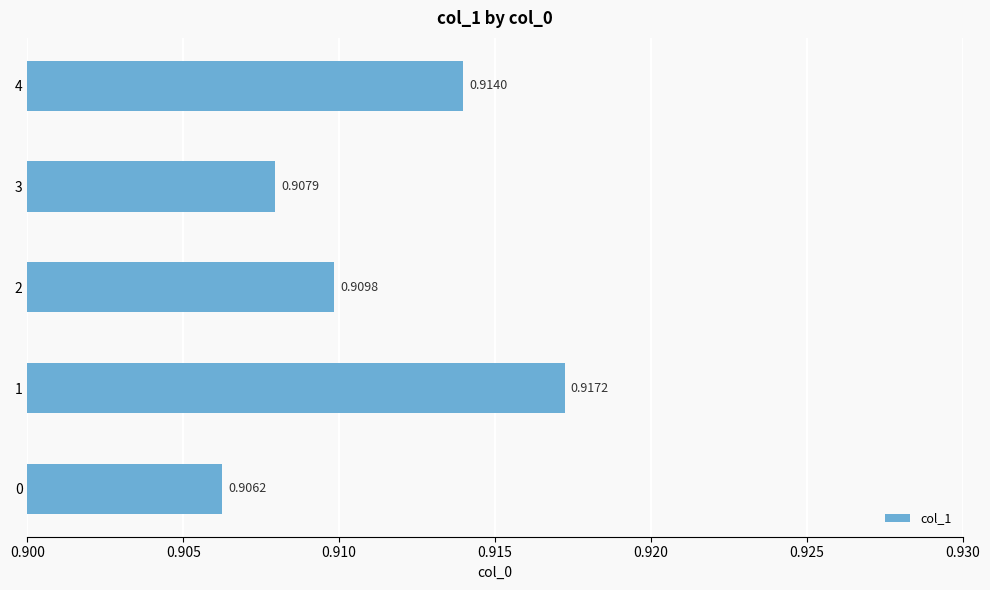

List the labels in order of value, smallest first.

0, 3, 2, 4, 1